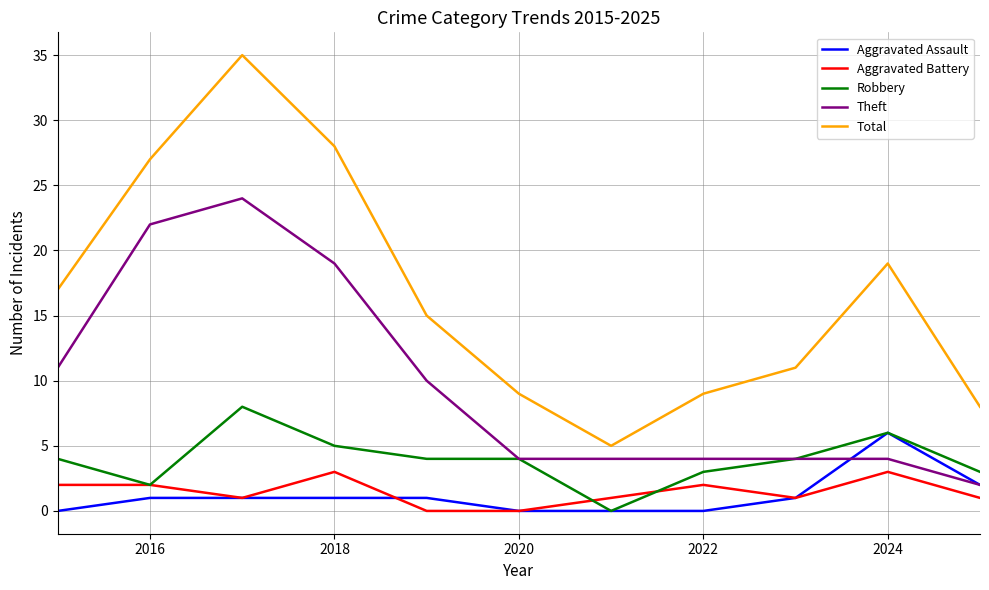

Which series has the widest spread of values?

Total